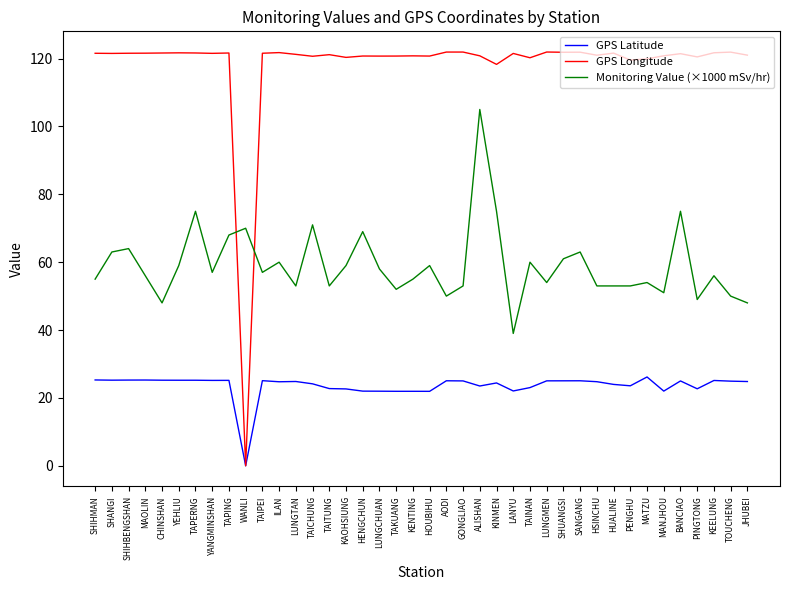

Which series changed the most between MAOLIN and HENGCHUN?

Monitoring Value (×1000 mSv/hr)